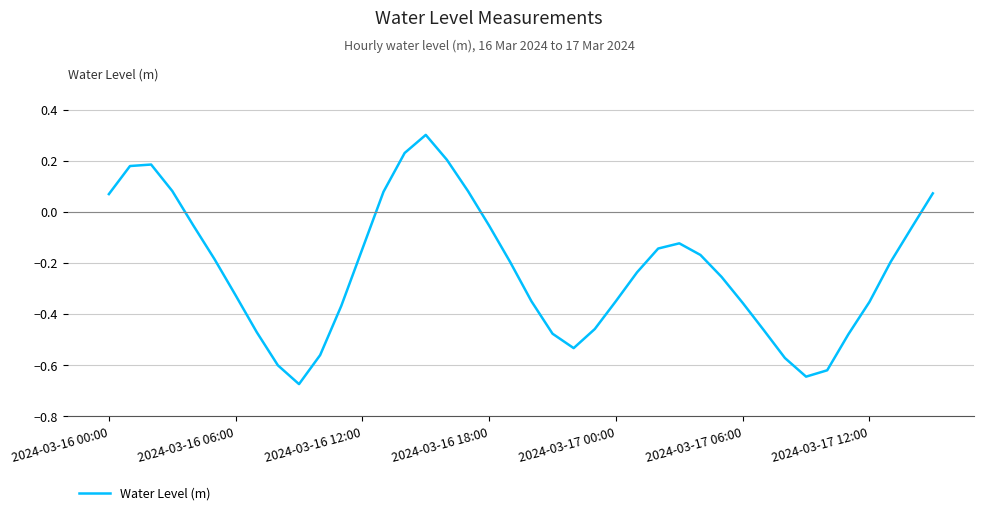

What is the greatest value displayed?

0.3